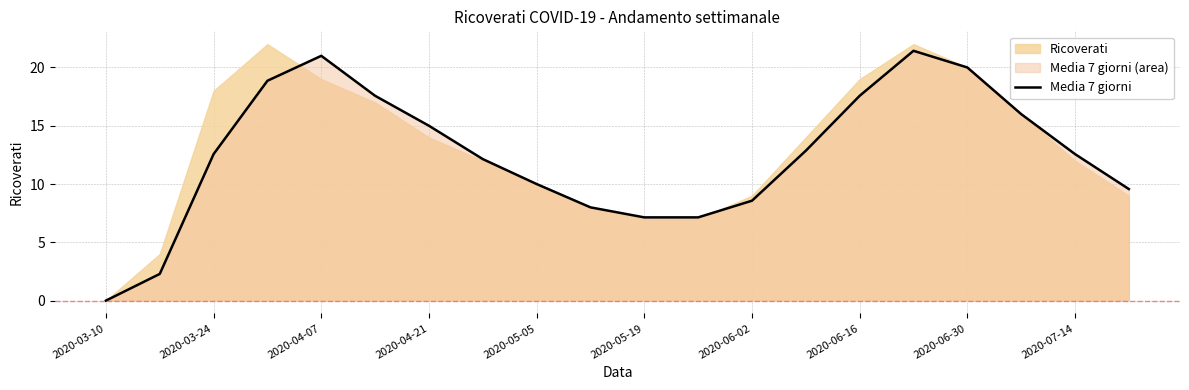

Which category has the lowest value across all series?

2020-03-10